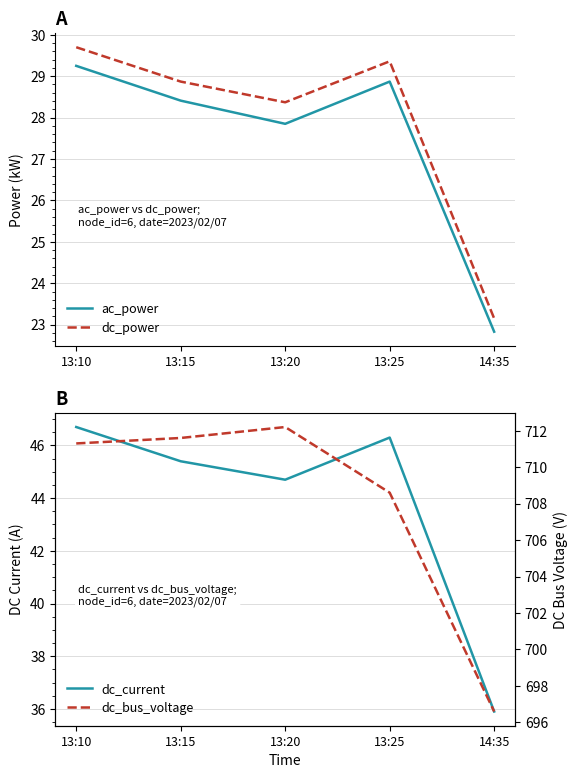

What is the sum of the dc_bus_voltage values at 13:15 and 13:25?

1420.2